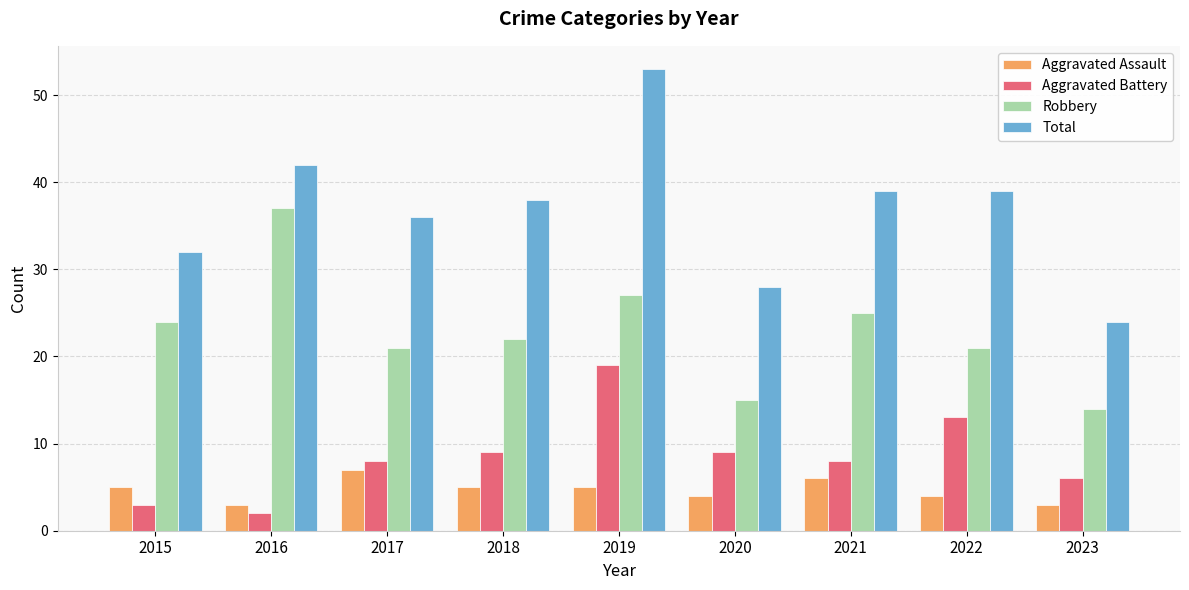

What is the sum of the Aggravated Assault values at 2023 and 2018?

8